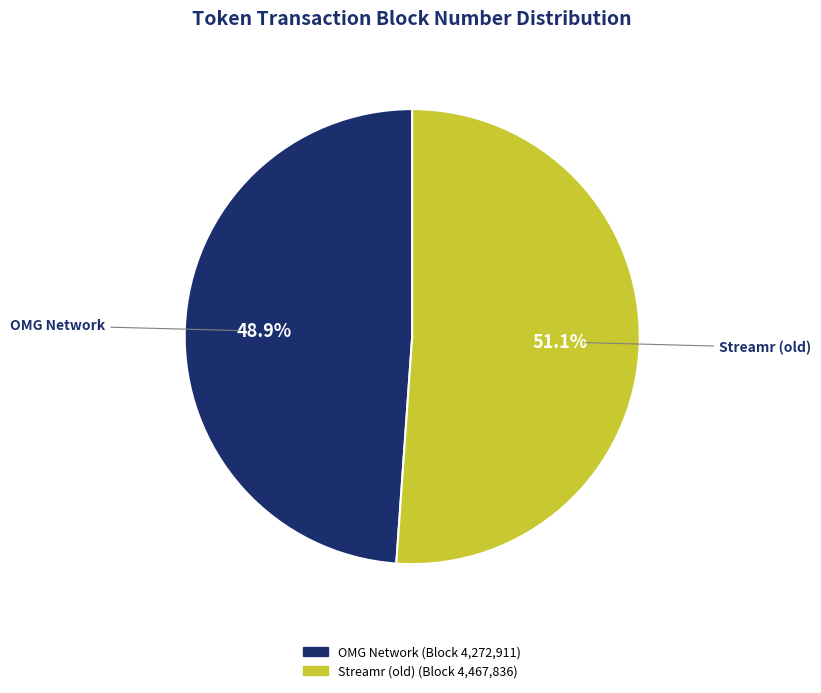

What is the smallest slice in the pie chart?

OMG Network